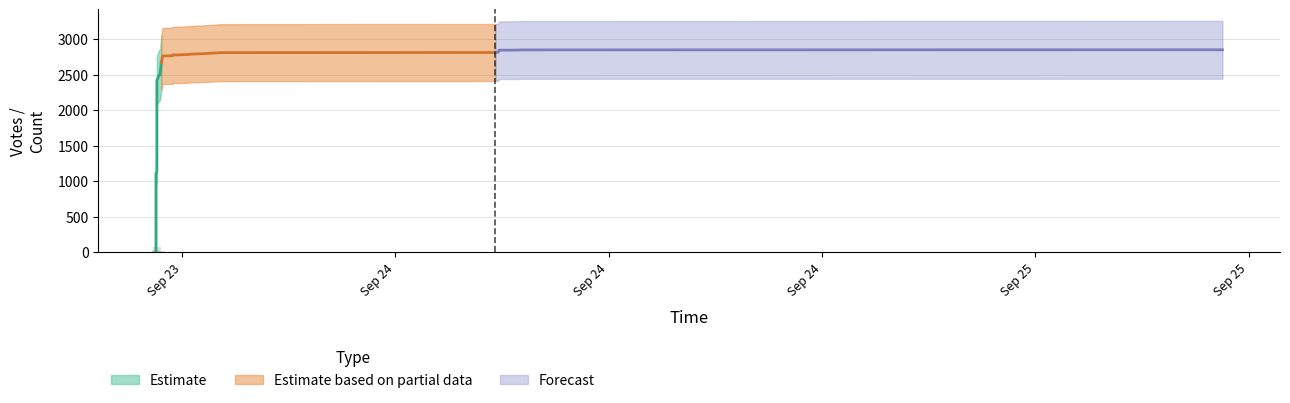

The value of Count_lower at 13 is 0. True or false?

True